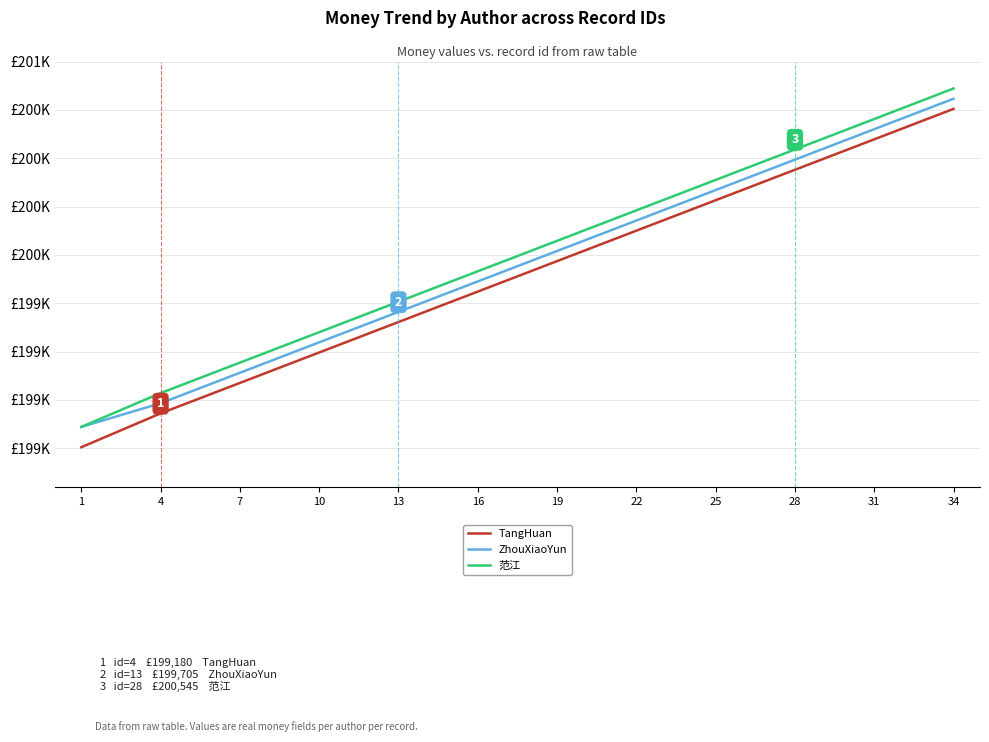

What are all the series names shown in the legend?

TangHuan, ZhouXiaoYun, 范江